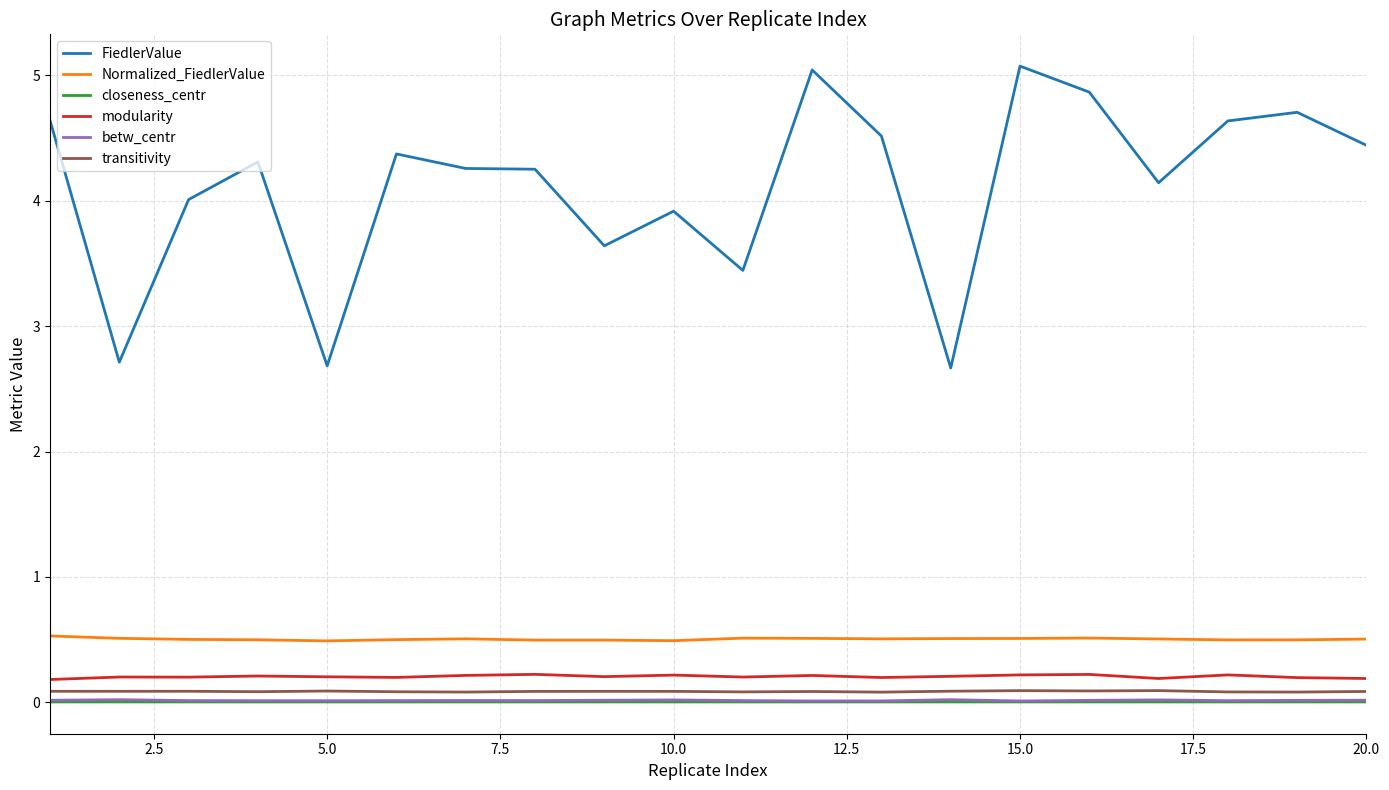

True or false: Normalized_FiedlerValue and modularity cross at least once.

False